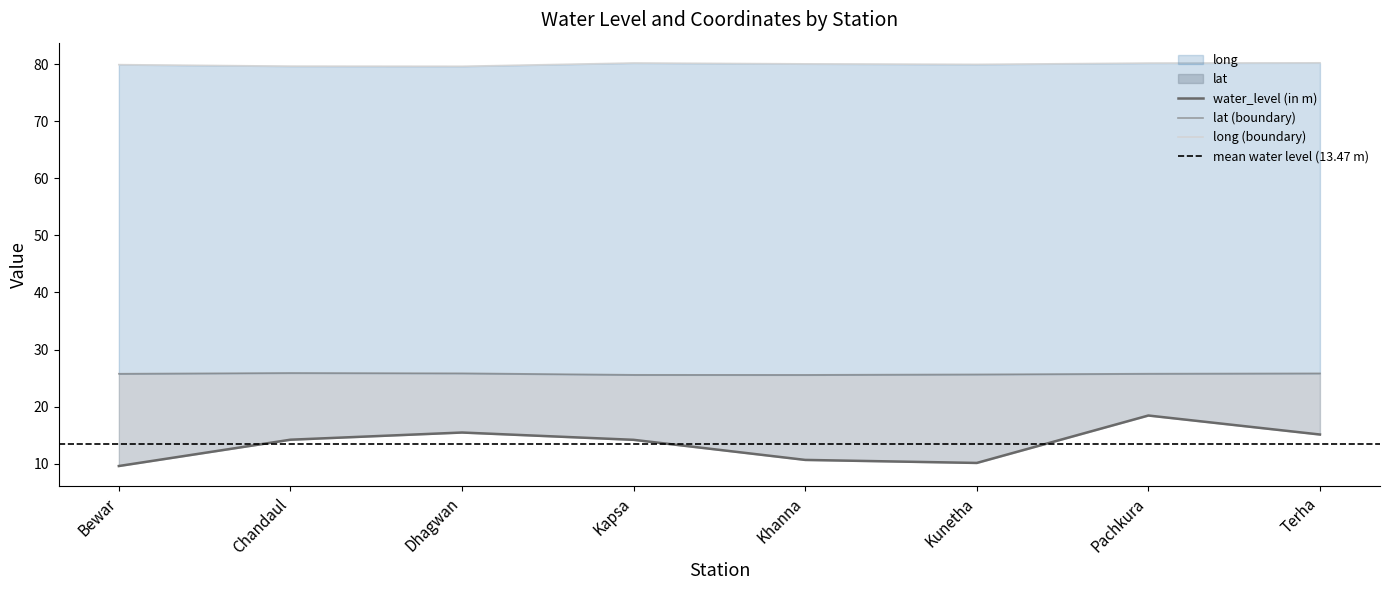

Reading right to left, extract all data points from this chart.

water_level (in m): 15.1	18.4	10.1	10.7	14.2	15.5	14.2	9.6
lat: 25.8	25.8	25.6	25.6	25.6	25.8	25.9	25.8
long: 80.2	80.2	80.0	80.1	80.2	79.6	79.7	79.9